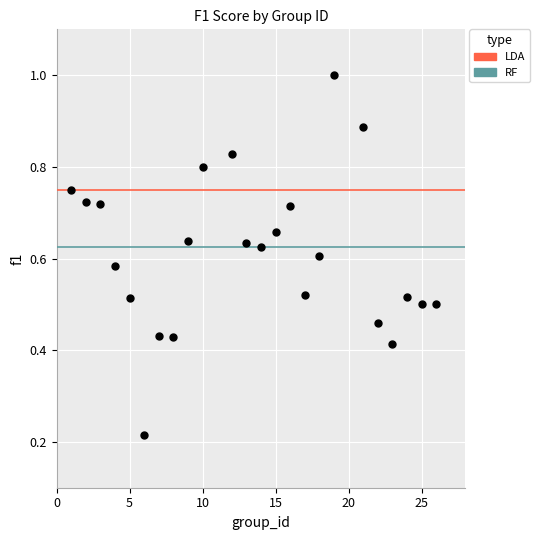

What is the range of X values (max minus min)?

25.0